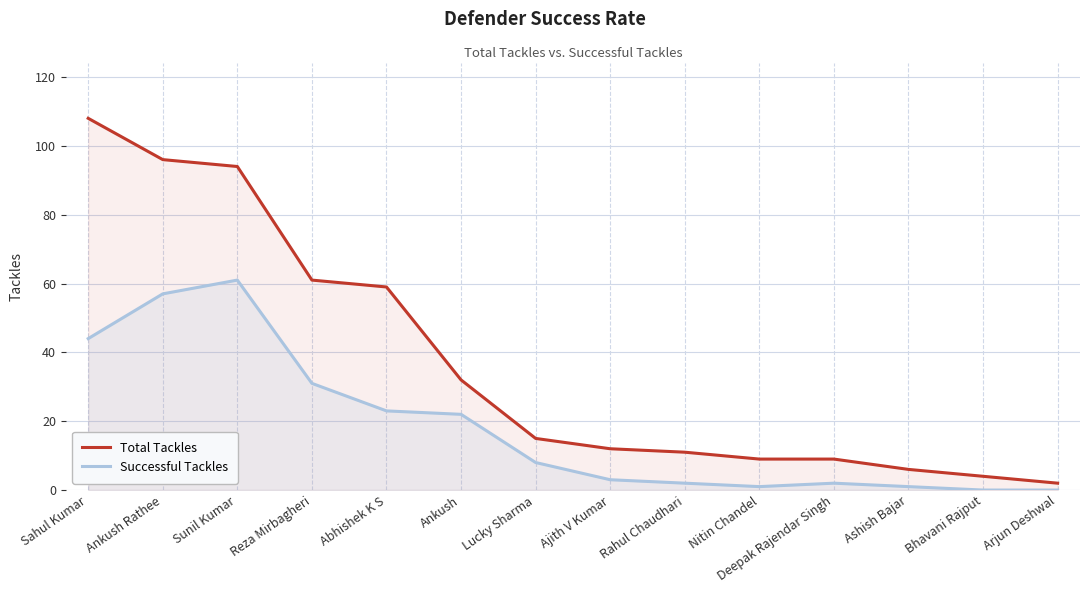

What is the difference between the Successful Tackles values at Sunil Kumar and Reza Mirbagheri?

30